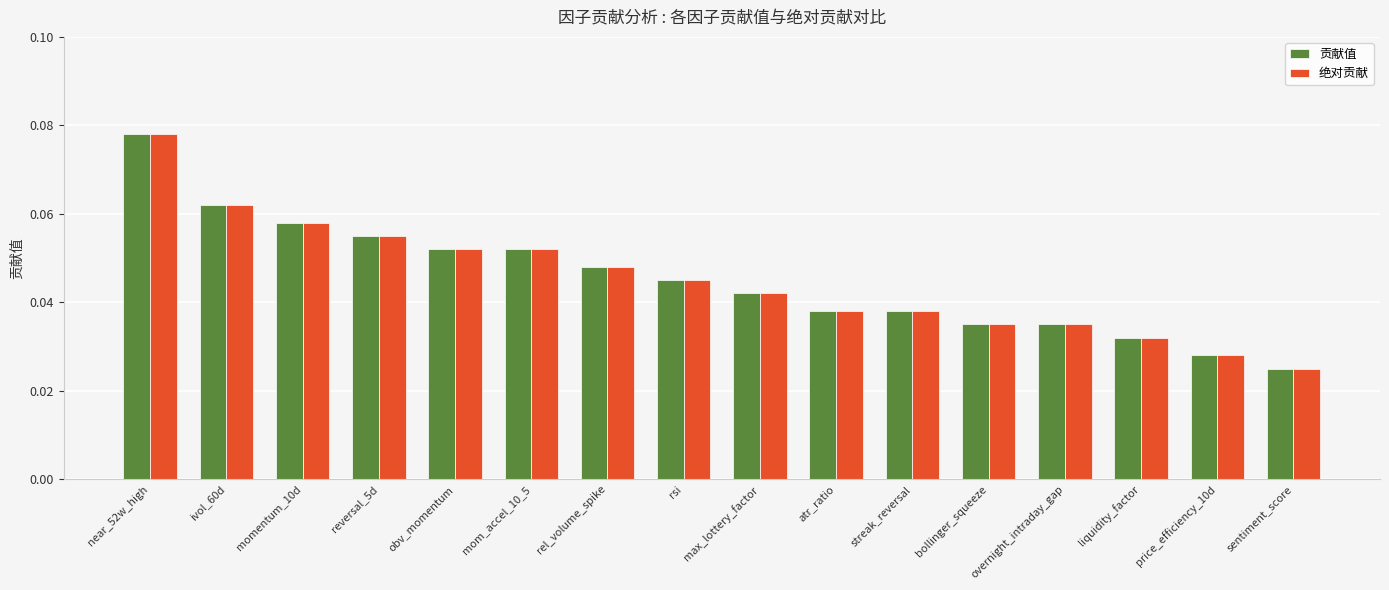

Is the value of 贡献值 at bollinger_squeeze greater than the value of 绝对贡献 at price_efficiency_10d?

Yes